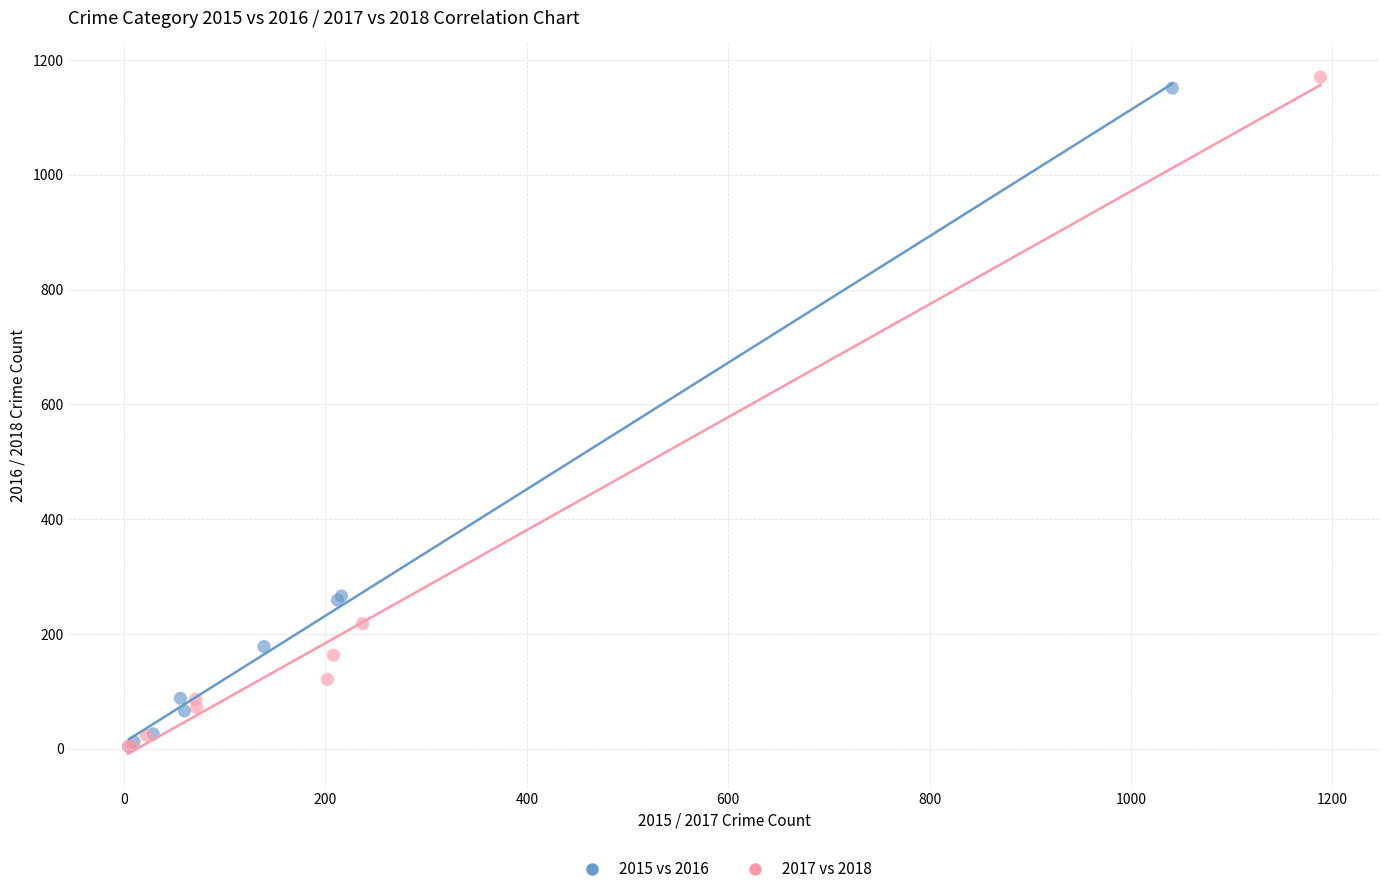

Which series has the widest spread of Y values?

2017 vs 2018